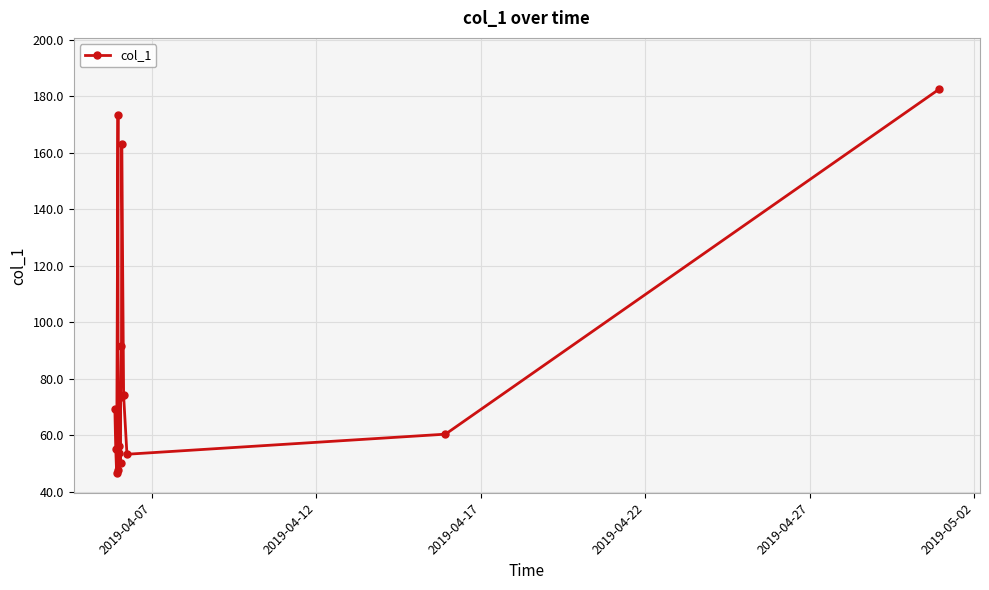

What is the greatest value displayed?

182.4